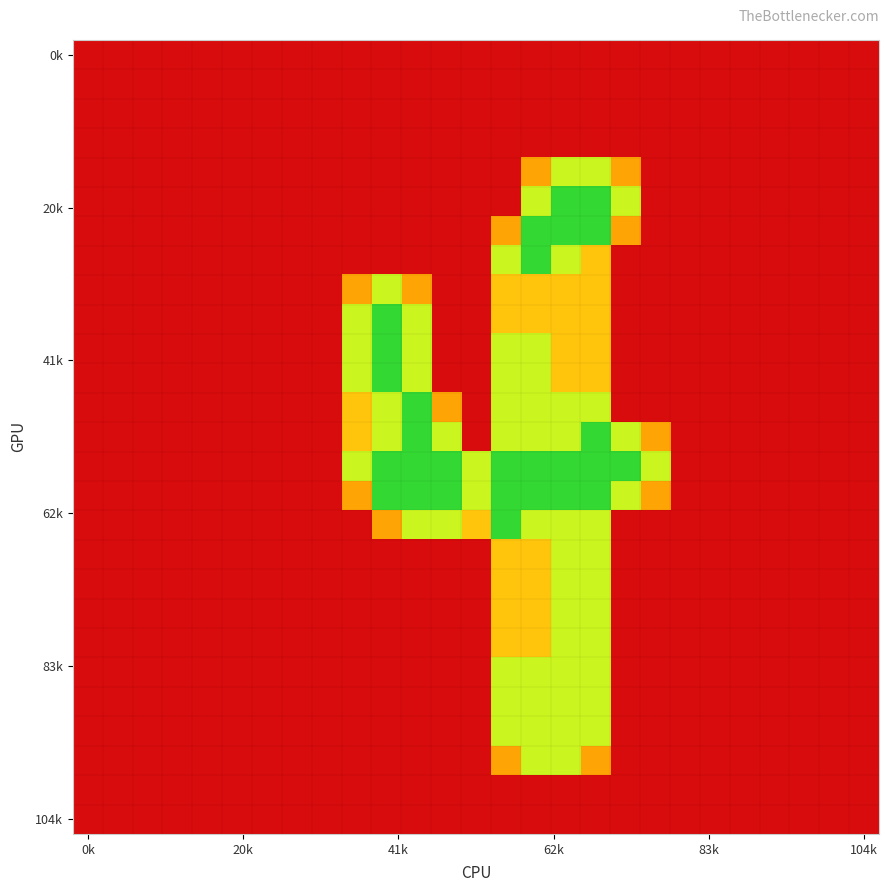

How many categories are shown in the chart?

27